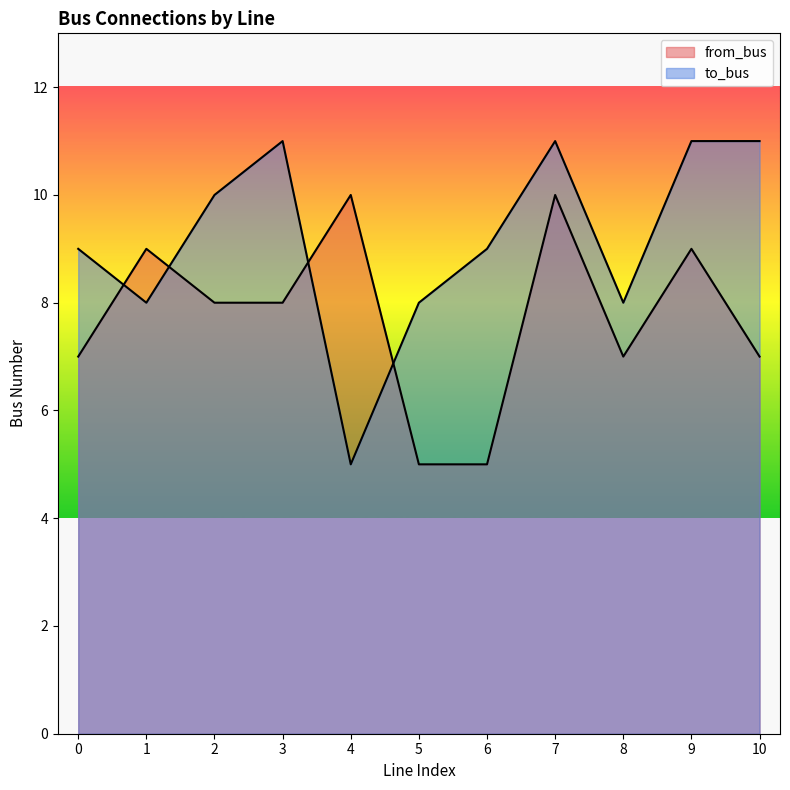

What is the minimum value shown in the chart?

5